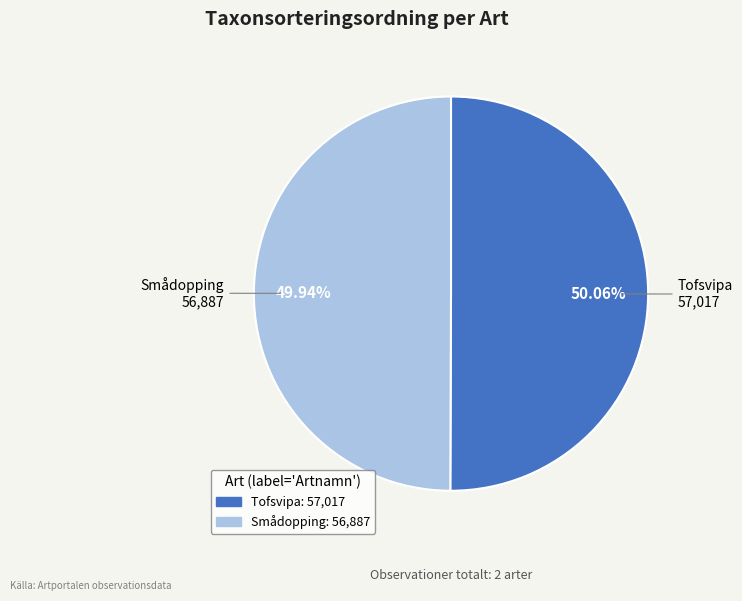

To the nearest percent, what is the average slice percentage?

50%